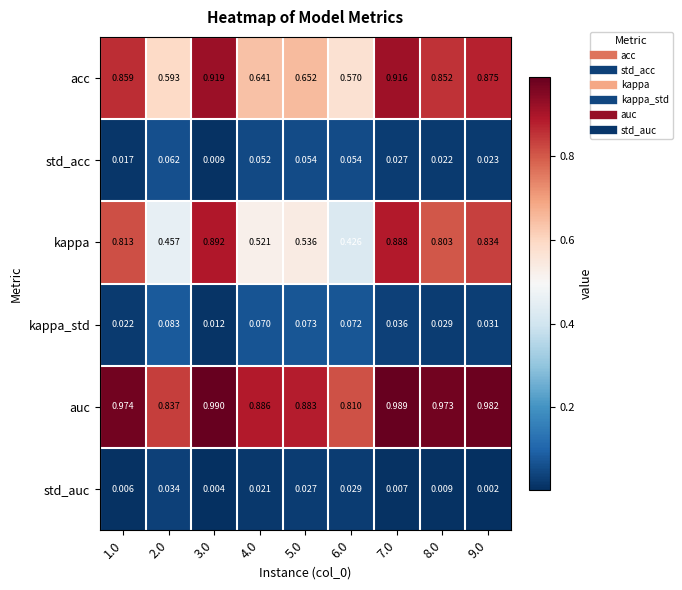

Which series changed the most between 1.0 and 2.0?

kappa